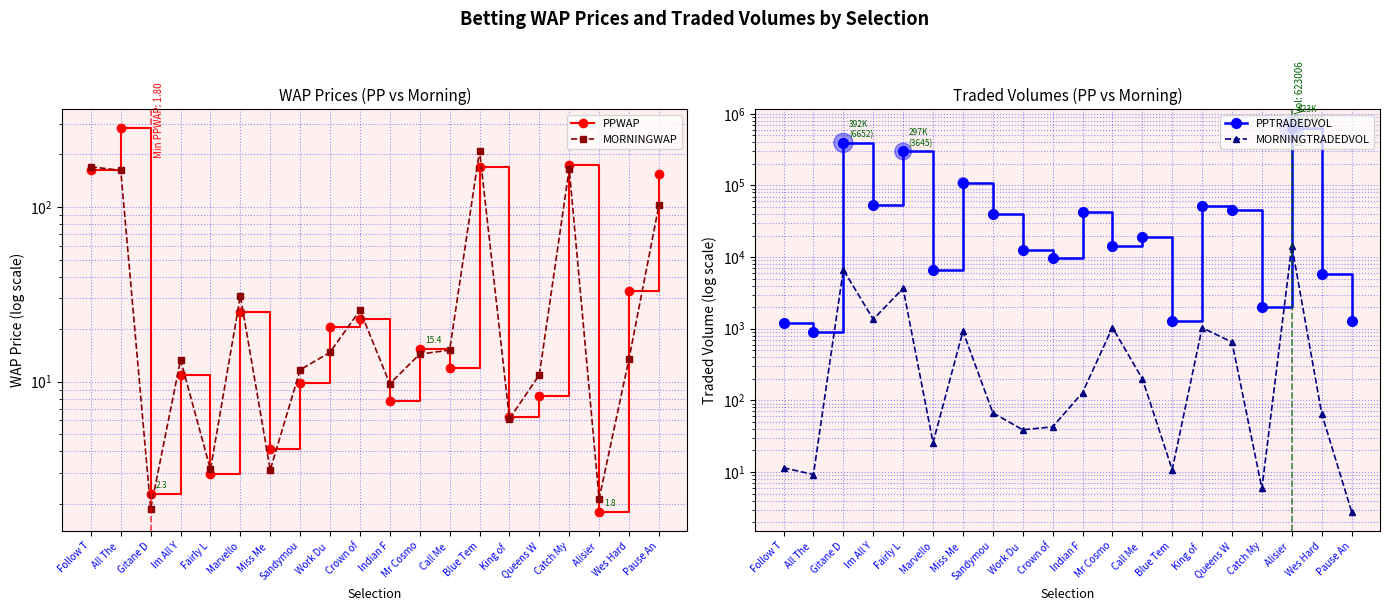

What are all the series names shown in the legend?

PPWAP, MORNINGWAP, PPTRADEDVOL, MORNINGTRADEDVOL